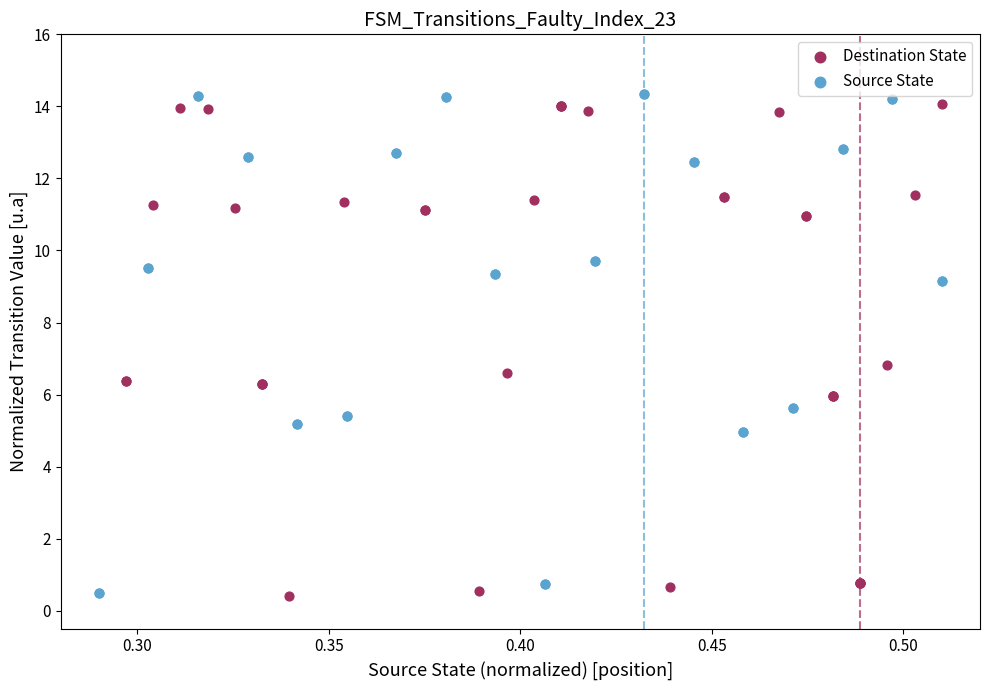

What are all the series names shown in the legend?

Destination State, Source State